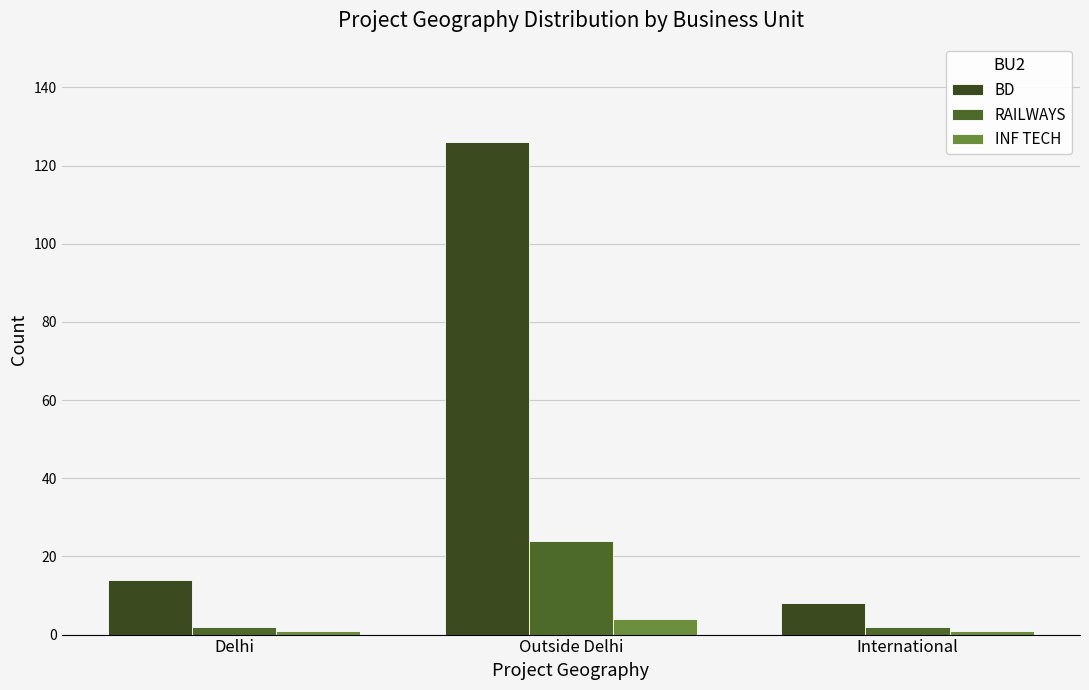

How many RAILWAYS values are between 2 and 24?

3